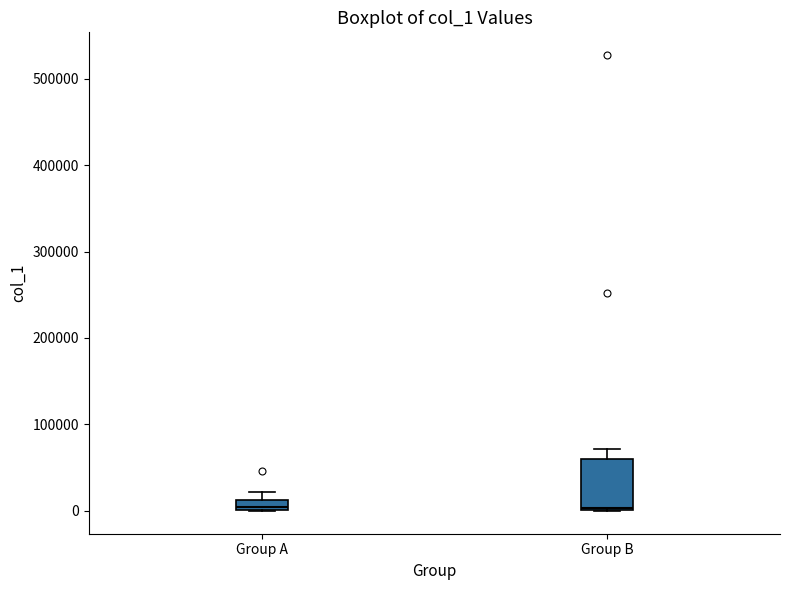

Which box is the tallest, from its lower edge to its upper edge?

Group B